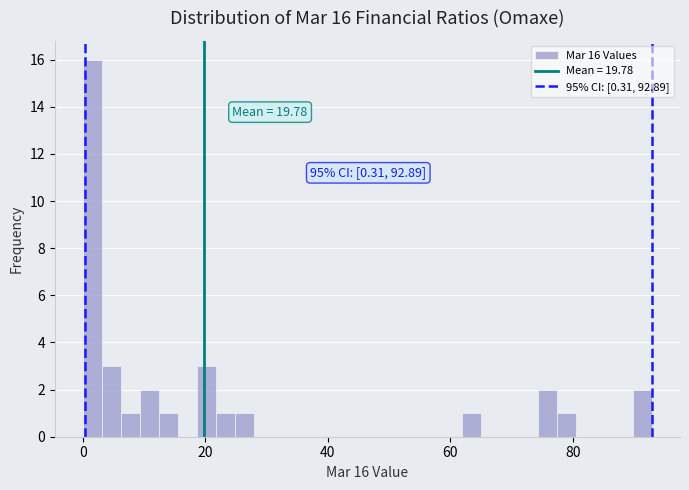

Read against the x-axis, roughly where is the centre of the tallest bar?

2